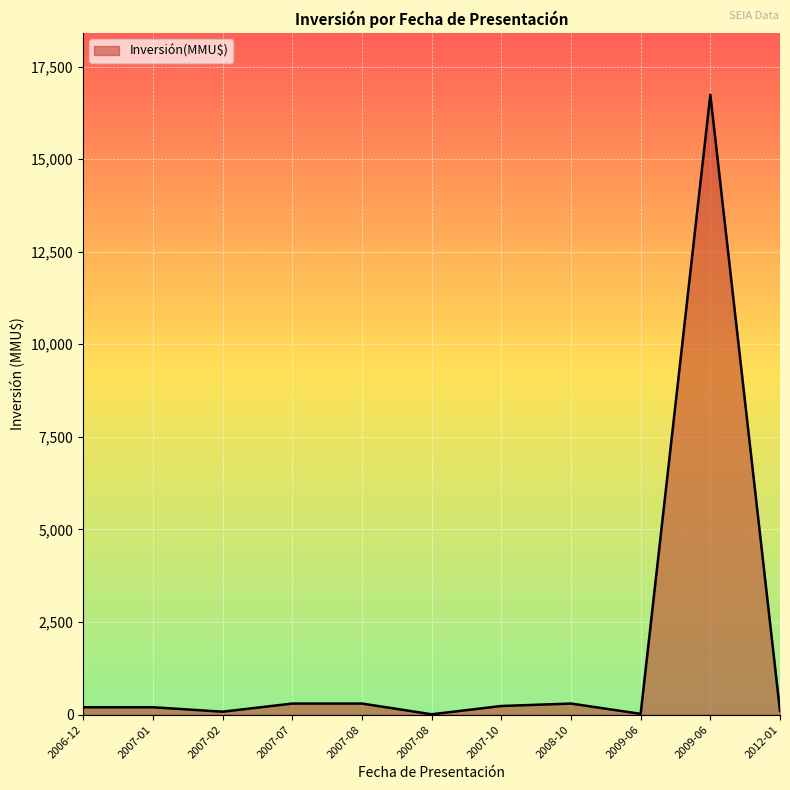

Does the chart display data point markers on the line(s)?

No